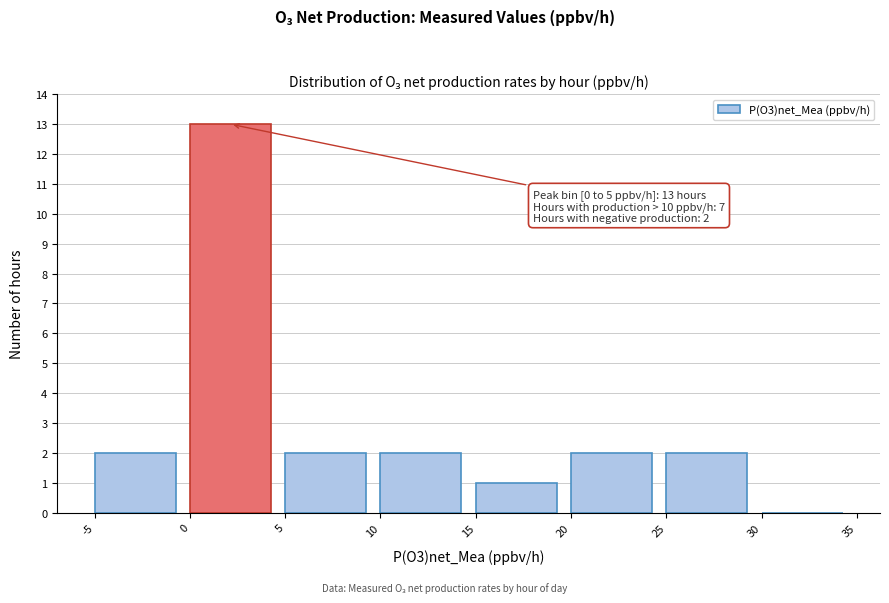

Which range on the x-axis has the tallest bar?

0 to 5